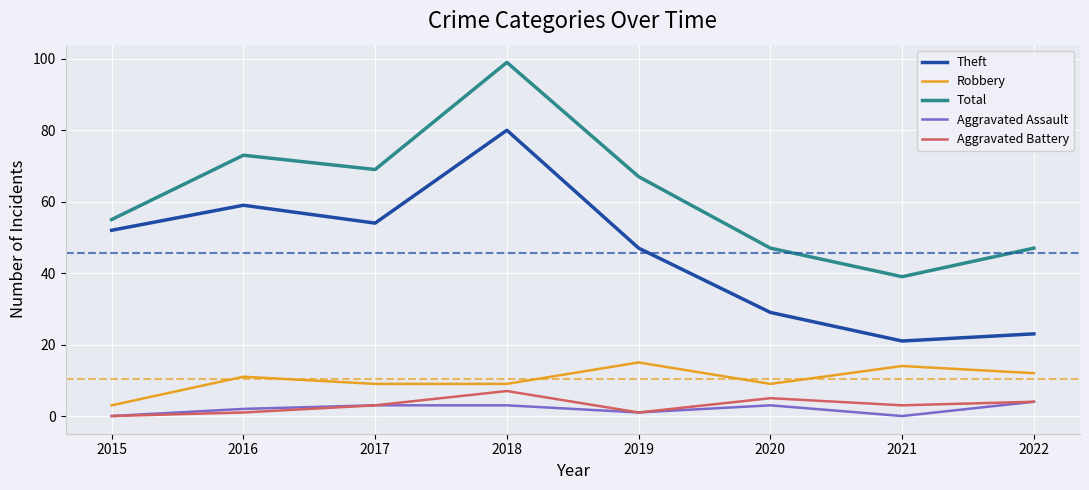

The Aggravated Battery series shows 0 at 2015. True or false?

True